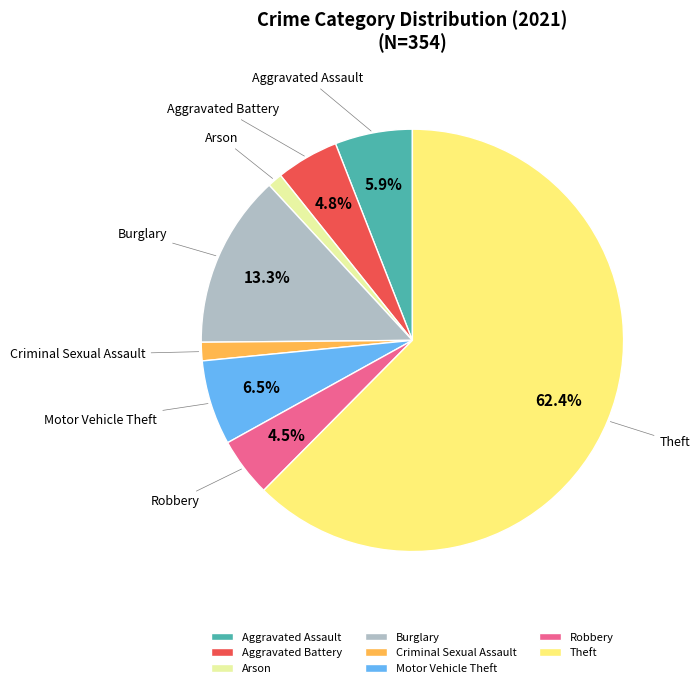

Is it true that Arson is 14% of the pie?

False